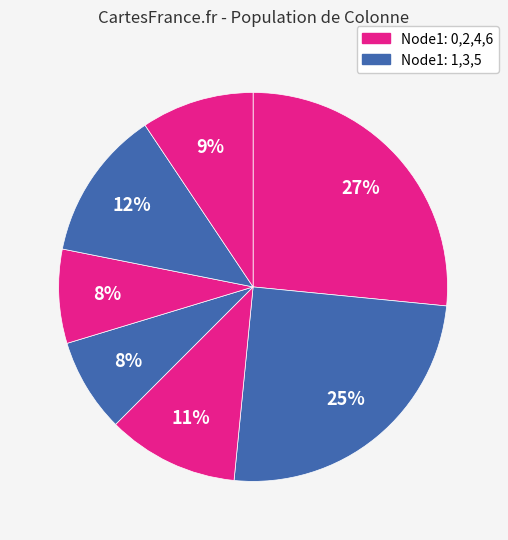

What is the smallest slice in the pie chart?

3